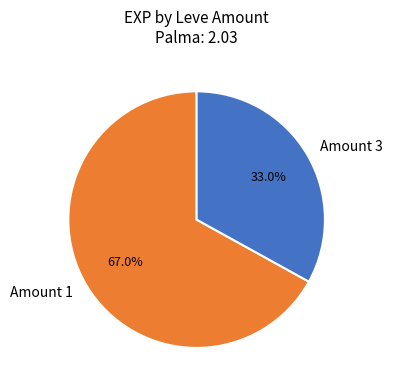

Does Amount 1 represent more than half of the total?

Yes